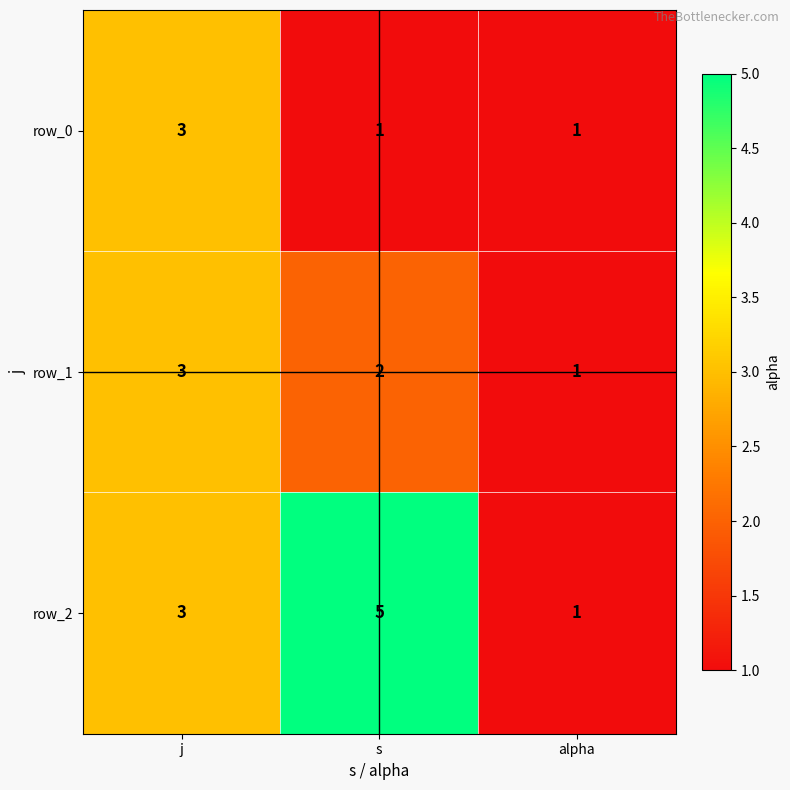

Reading right to left, extract all data points from this chart.

row_0: 1	1	3
row_1: 1	2	3
row_2: 1	5	3